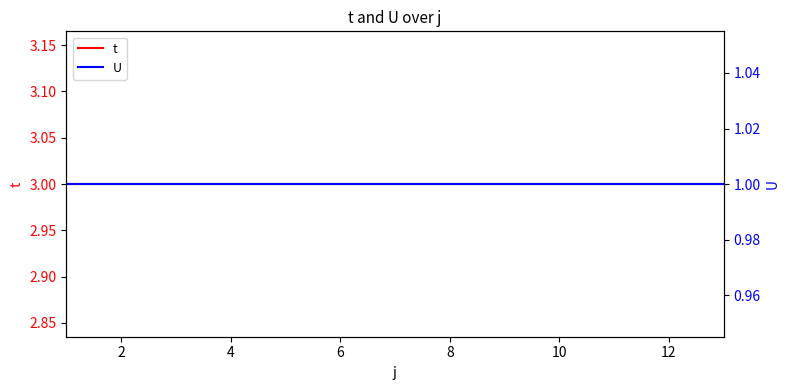

Rank the series by their average value, from lowest to highest.

U, t